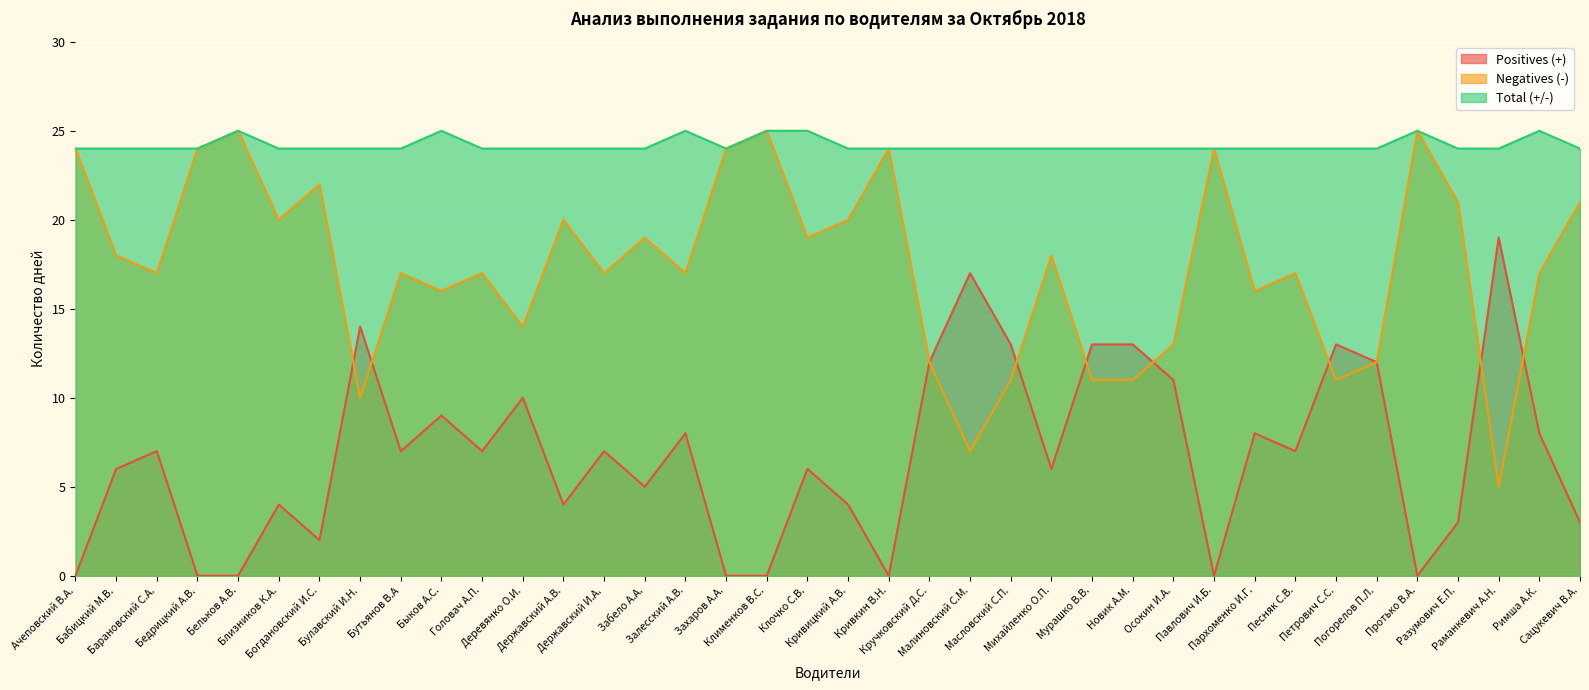

How many lines are shown in the chart?

3